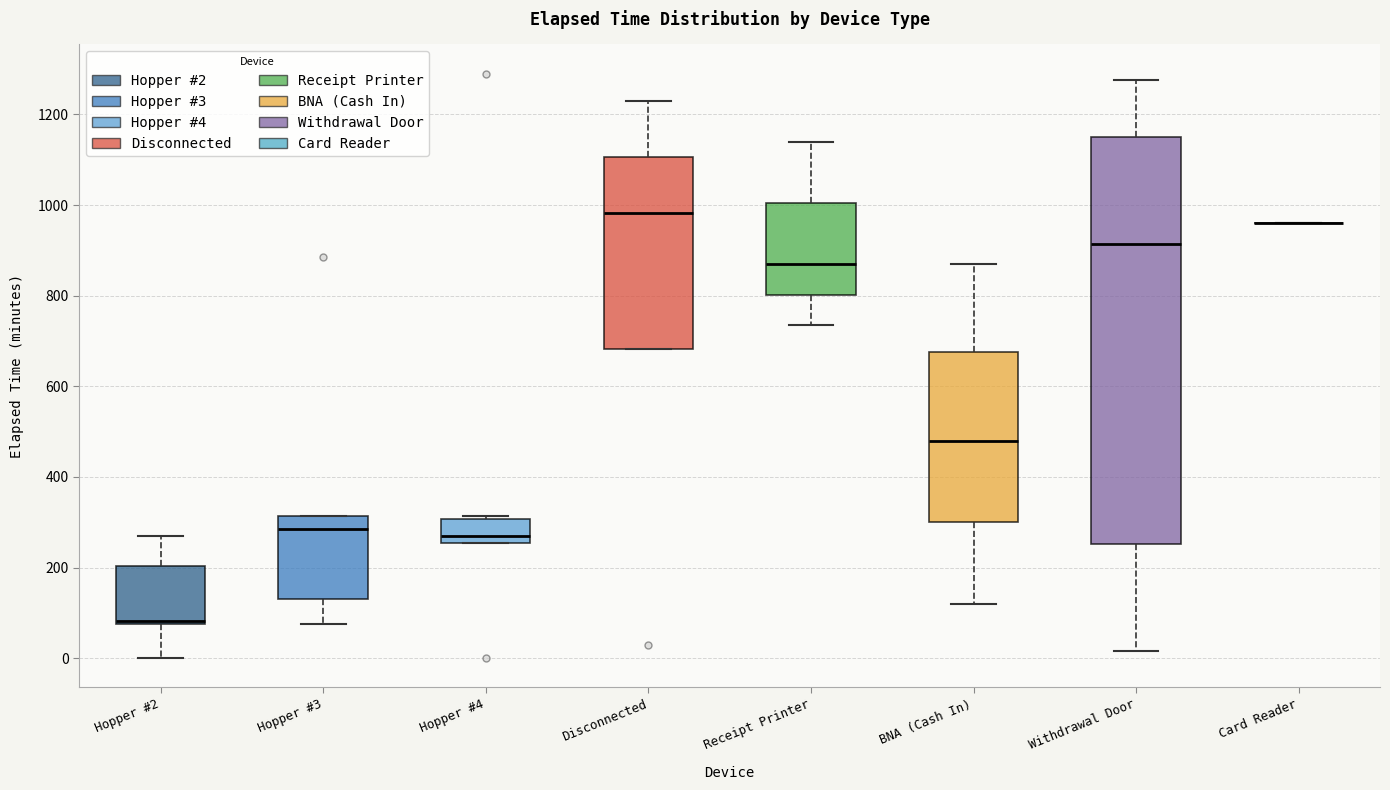

Reading left to right, transcribe this box plot: for each box, give where its median line is, the range the box spans, and where its two whiskers end, as read against the y-axis. The values are not printed on the chart, so give them approximately, as read against the axis.

Hopper #2: median 80 (just above the box's lower edge), box 80 to 200, whiskers 0 to 280
Hopper #3: median 280, box 140 to 320, whiskers 80 to 320
Hopper #4: median 280, box 260 to 300, whiskers 260 to 320
Disconnected: median 980, box 680 to 1100, whiskers 680 to 1240
Receipt Printer: median 880, box 800 to 1000, whiskers 740 to 1140
BNA (Cash In): median 480, box 300 to 680, whiskers 120 to 880
Withdrawal Door: median 920, box 260 to 1160, whiskers 20 to 1280
Card Reader: box collapsed to a line at 960, whiskers 960 to 960